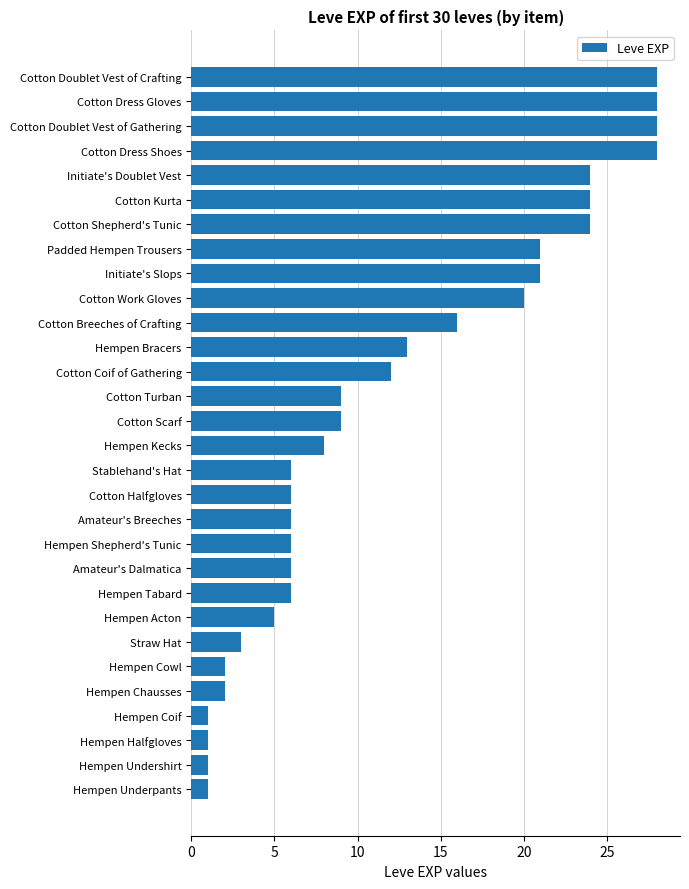

The chart shows a value of 6 at Hempen Shepherd's Tunic. True or false?

True